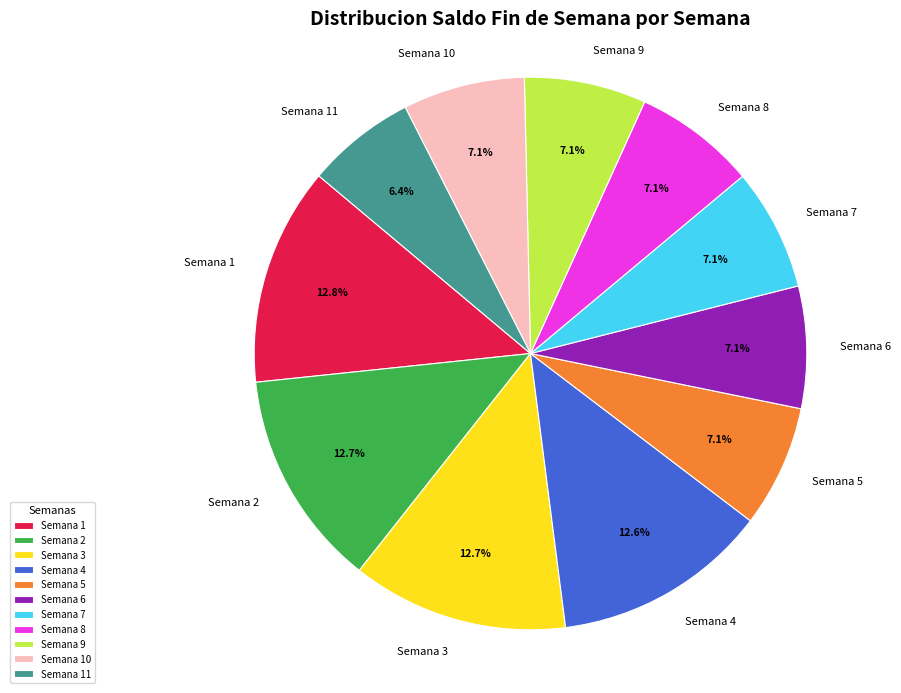

Is it true that Semana 11 is 1% of the pie?

False